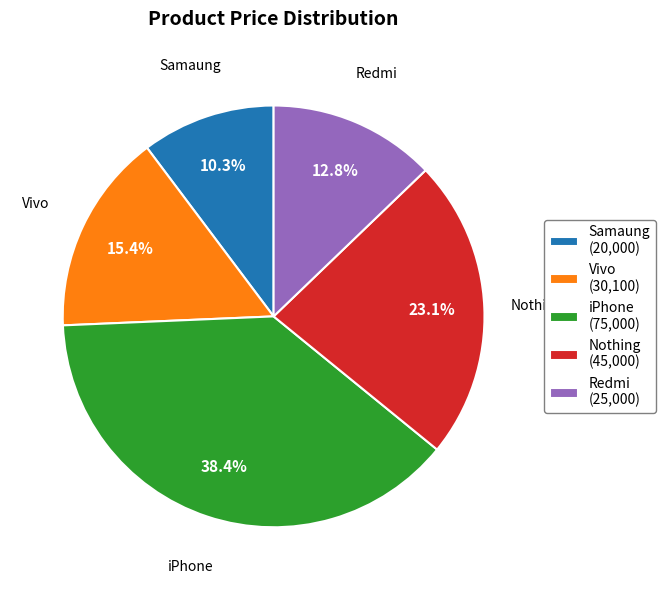

To the nearest percent, what portion does Redmi represent?

13%